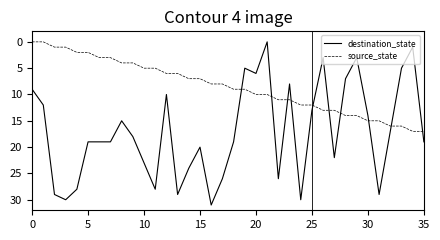

Which series has the widest spread of values?

destination_state